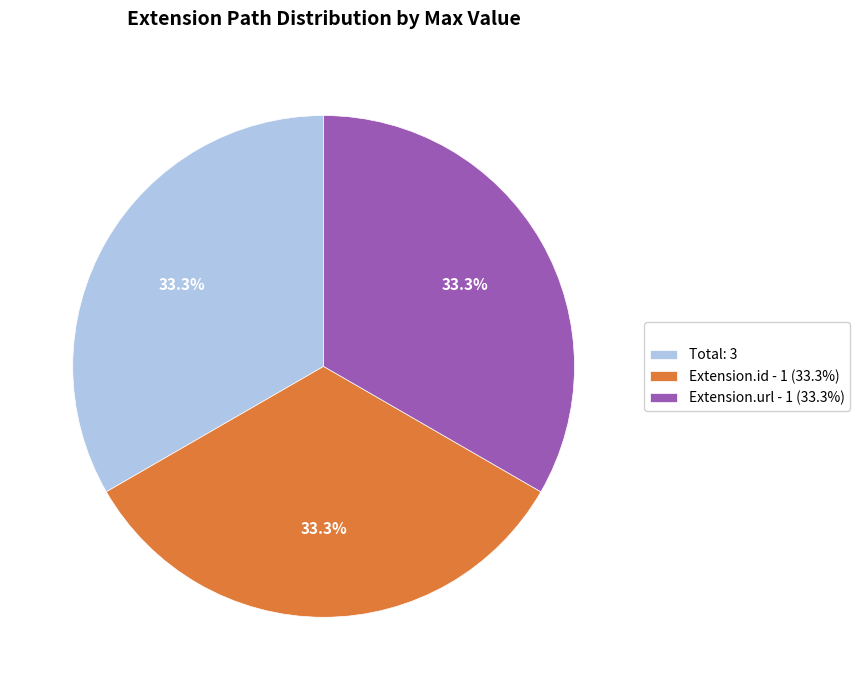

Is the sum of Extension.id - 1 (33.3%) and Extension.url - 1 (33.3%) greater than half?

Yes